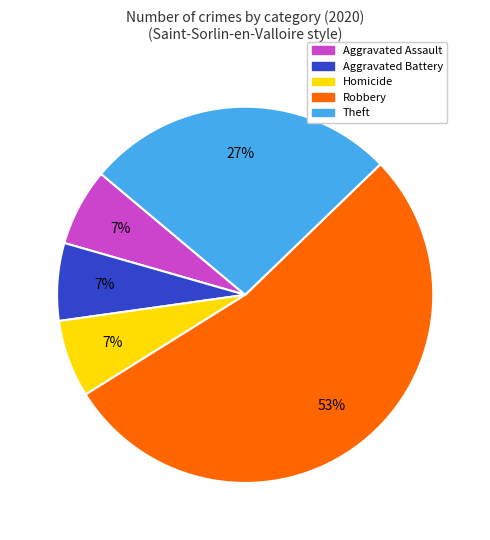

Is there any slice that represents more than half of the pie?

Yes